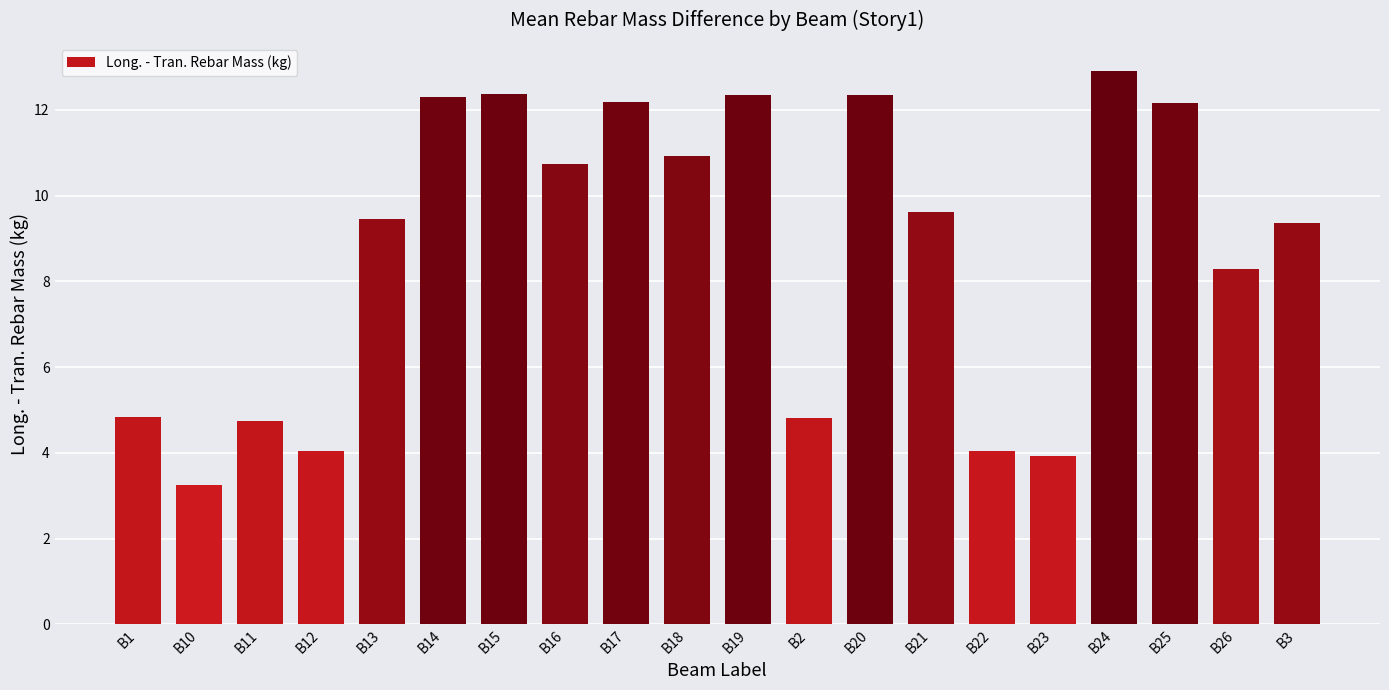

What is the ratio of the value at B16 to the value at B12?

2.7